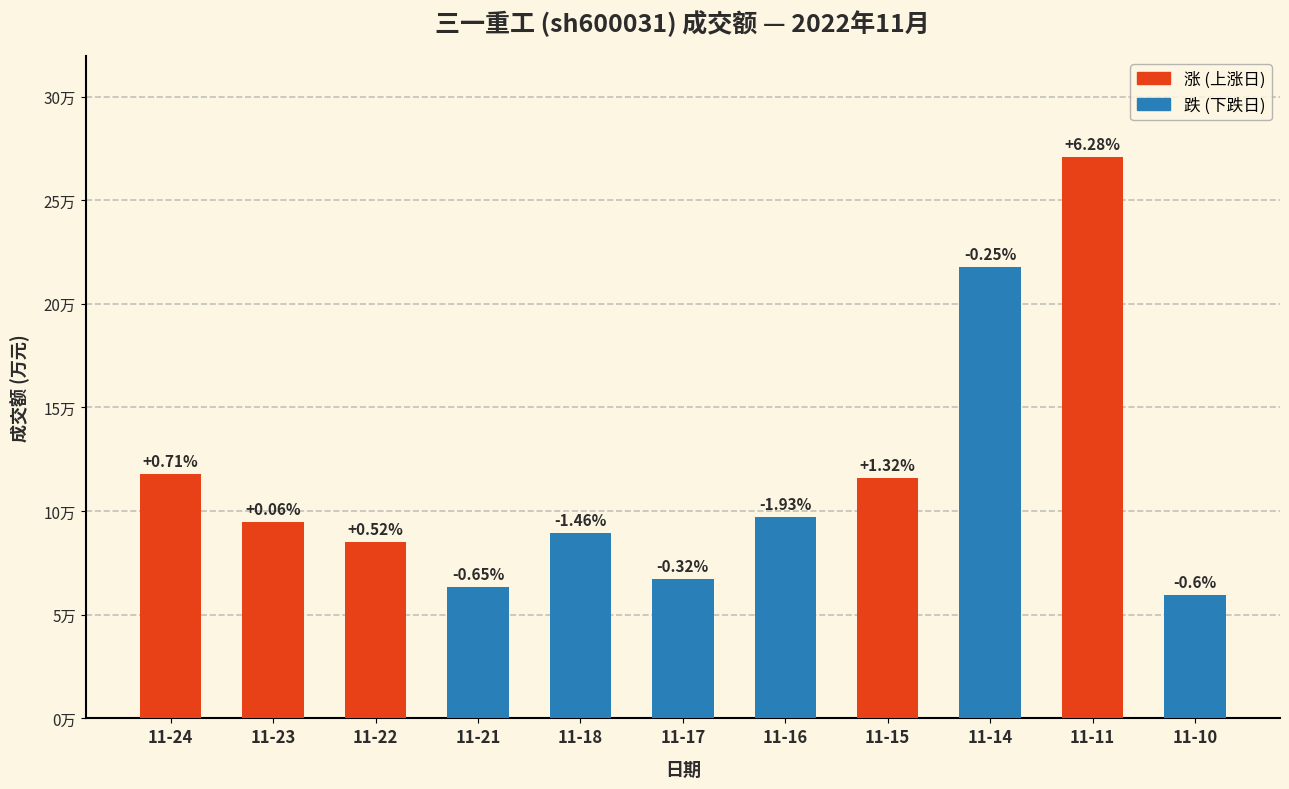

List the labels in order of value, smallest first.

11-10, 11-21, 11-17, 11-22, 11-18, 11-23, 11-16, 11-15, 11-24, 11-14, 11-11